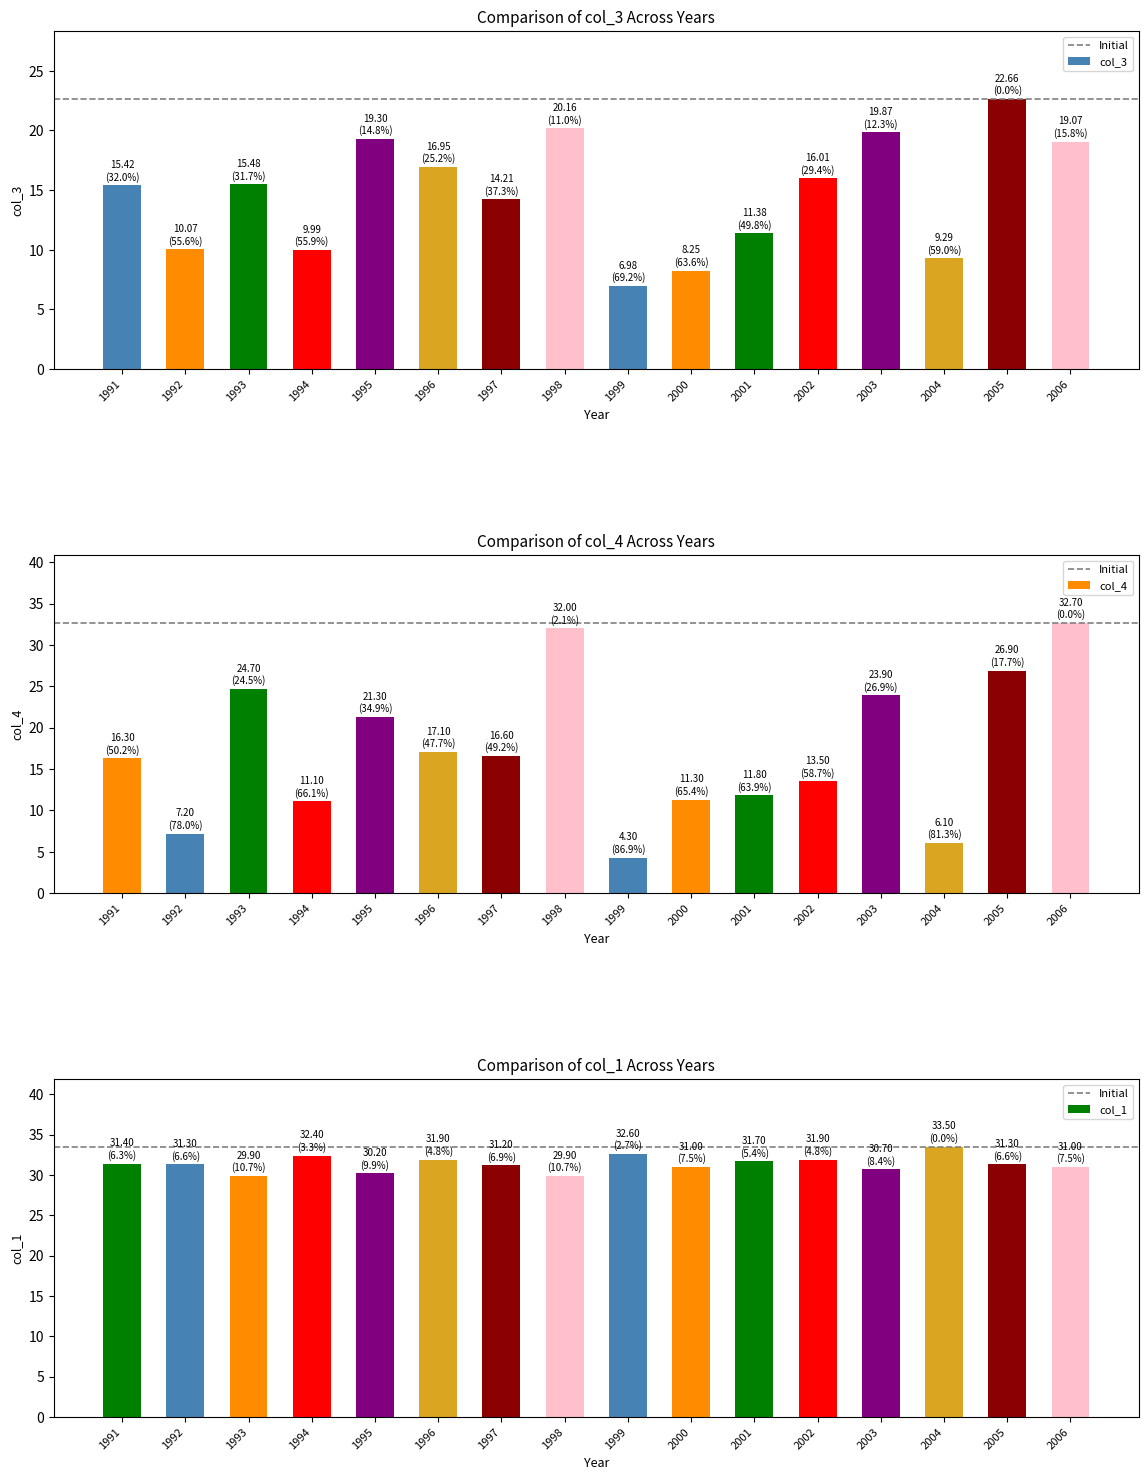

List the series in order of their overall mean, lowest first.

col_3, col_4, col_1